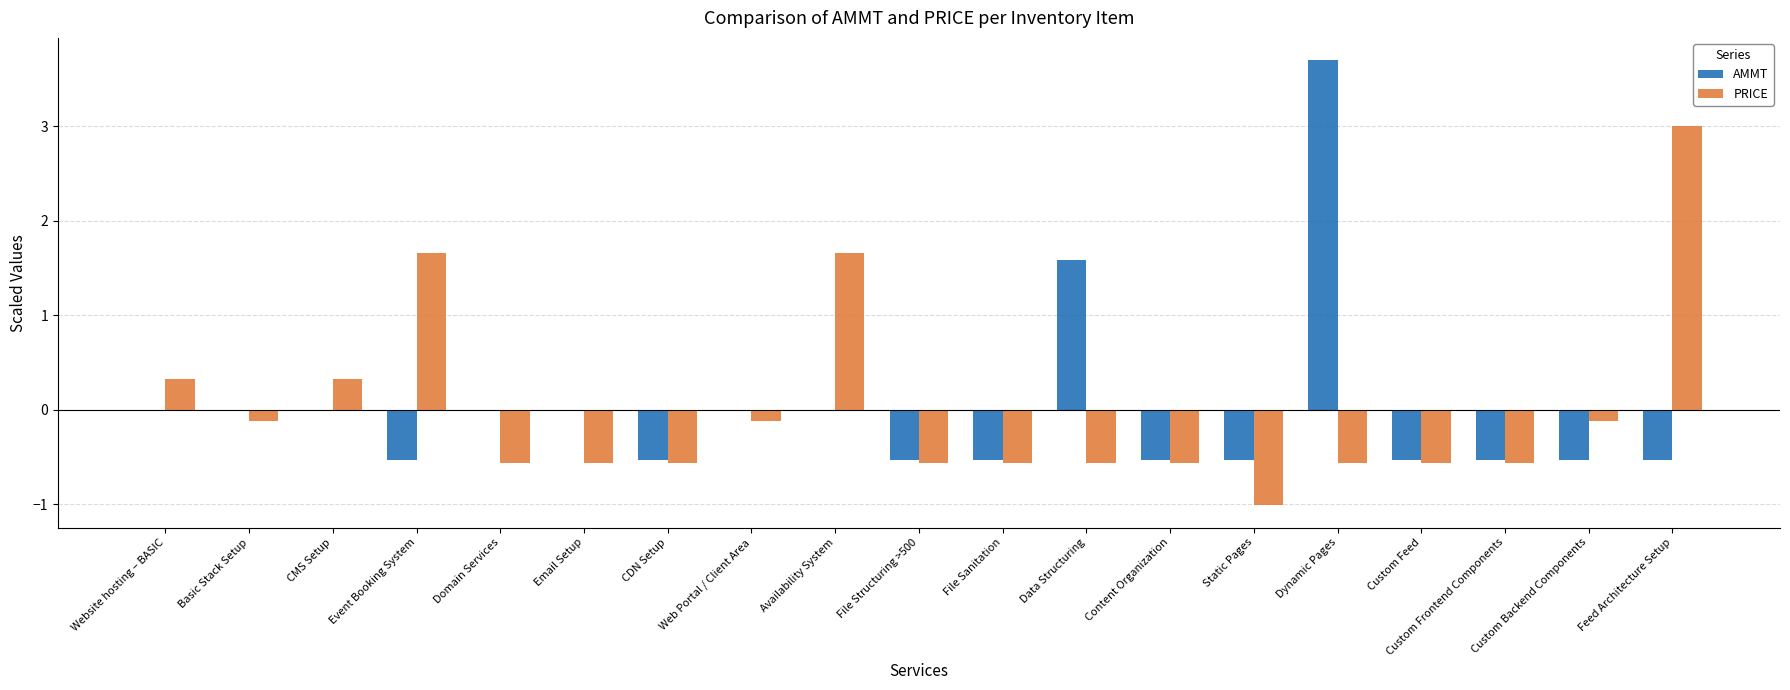

How many groups of bars are there?

19